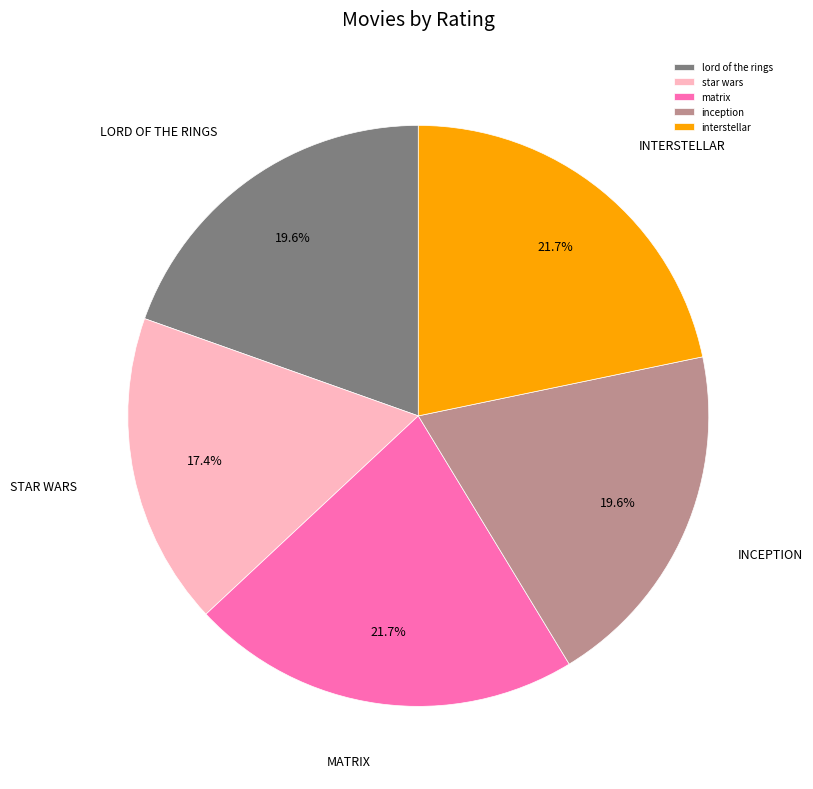

Approximately how many times larger is the value at inception compared to matrix?

0.9